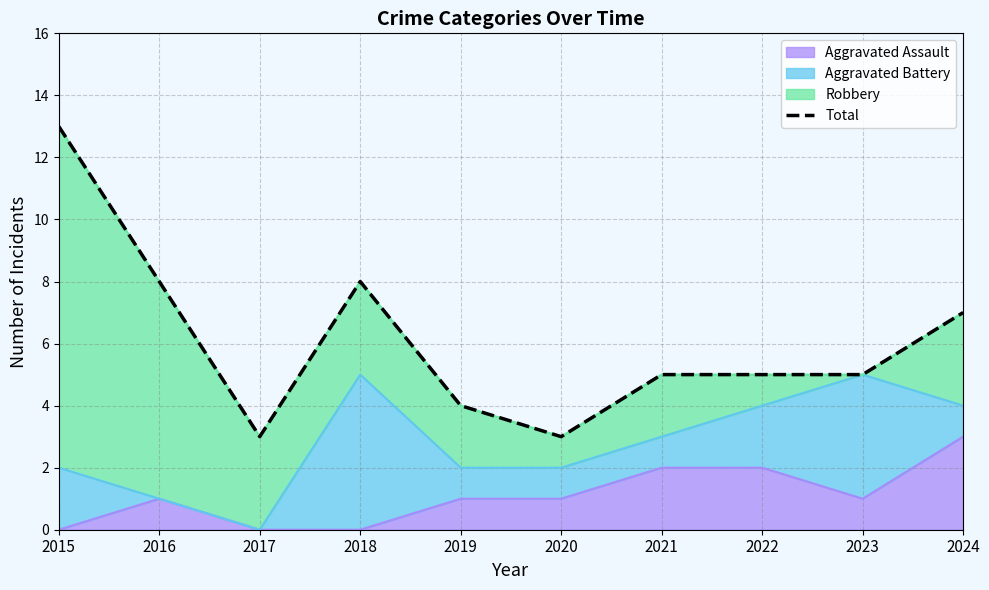

Read the value at 2024.

7